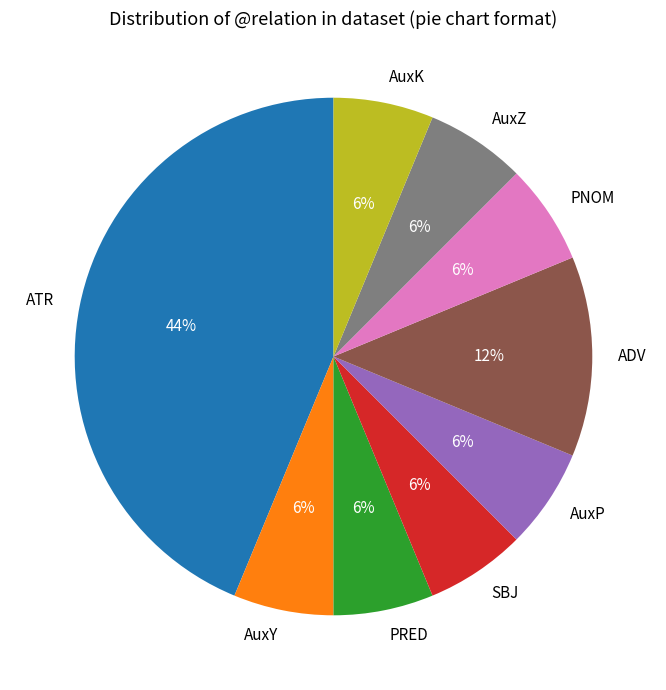

Does ADV account for over 50% of the chart?

No